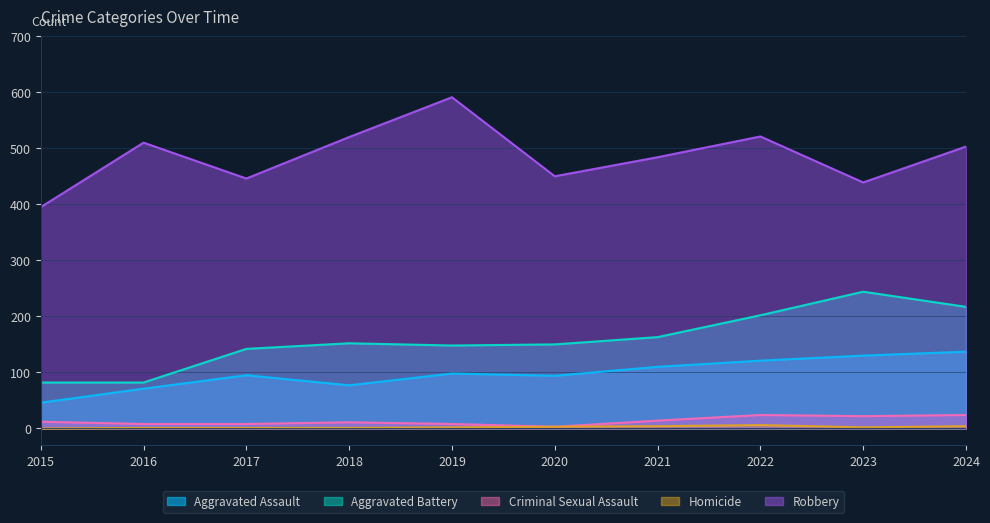

What is the sum of the Aggravated Assault values at 2020 and 2017?

189